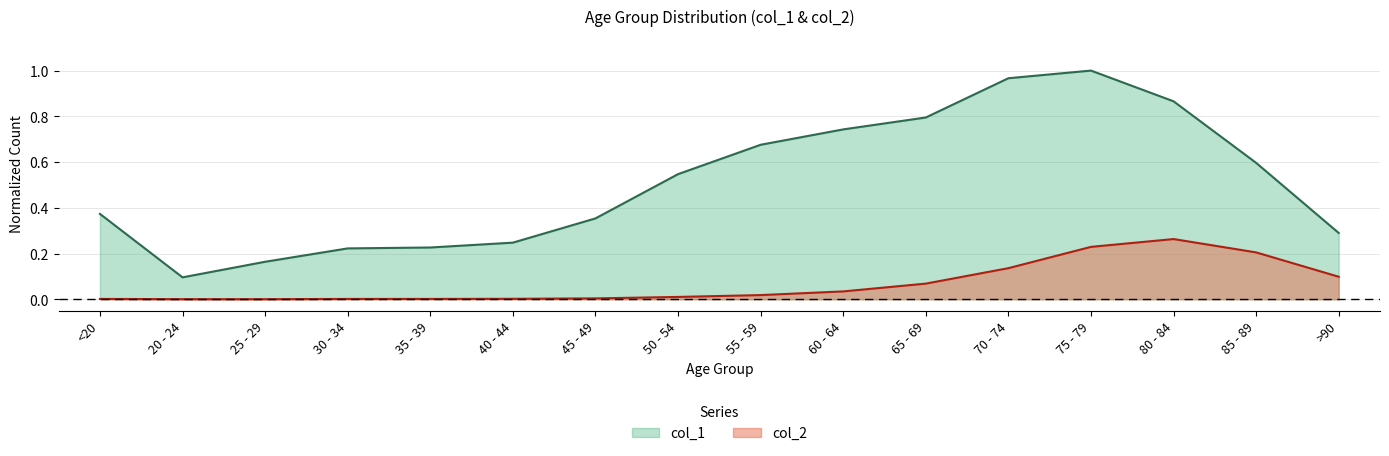

What is the average value of the col_1 series?

0.5